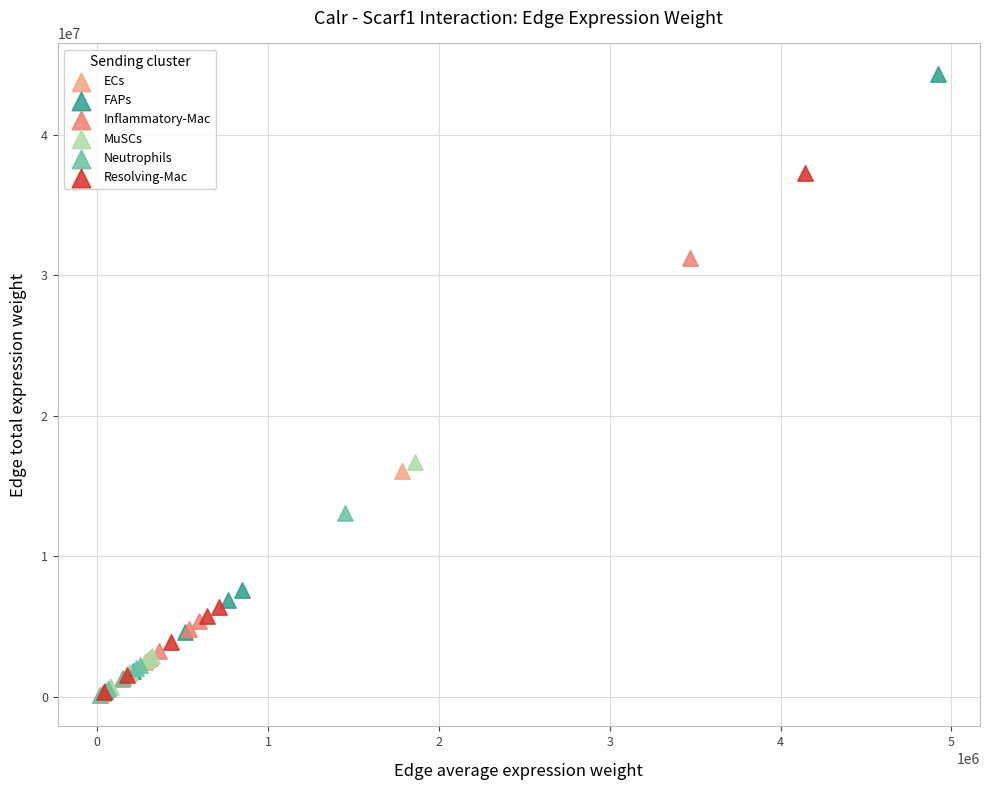

Which series has the widest spread of Y values?

FAPs